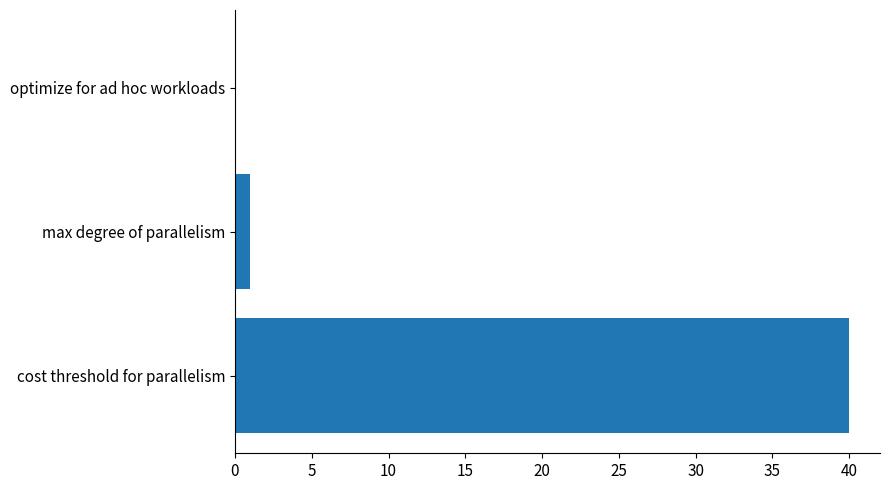

Reading top to bottom, what are all the values shown in this chart?

optimize for ad hoc workloads=0	max degree of parallelism=1	cost threshold for parallelism=40